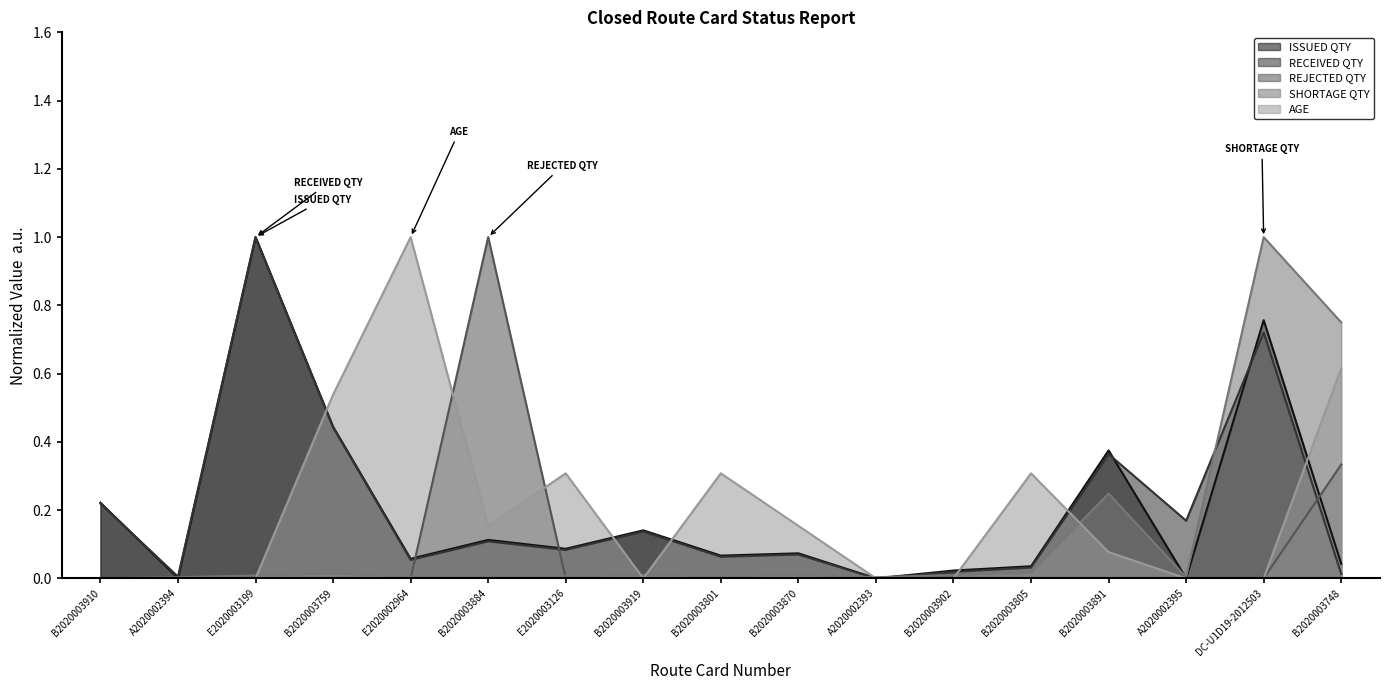

How many lines are shown in the chart?

5